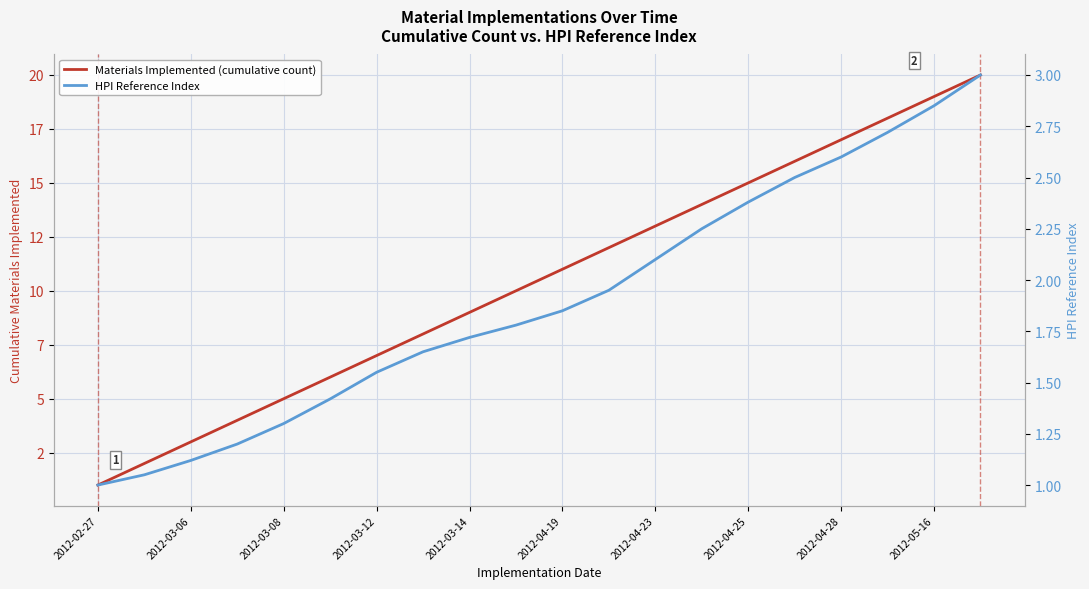

What is the average value of the Materials Implemented (cumulative count) series?

10.5